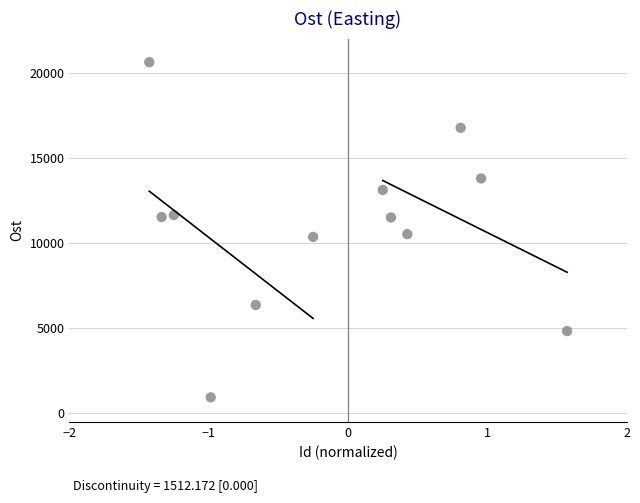

What is the average Y value?

11000.0